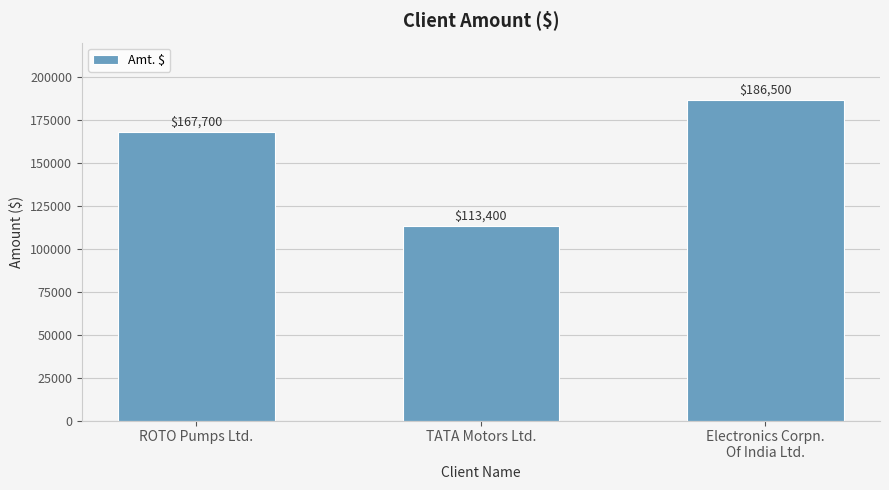

The value at ROTO Pumps Ltd. is 298173. True or false?

False